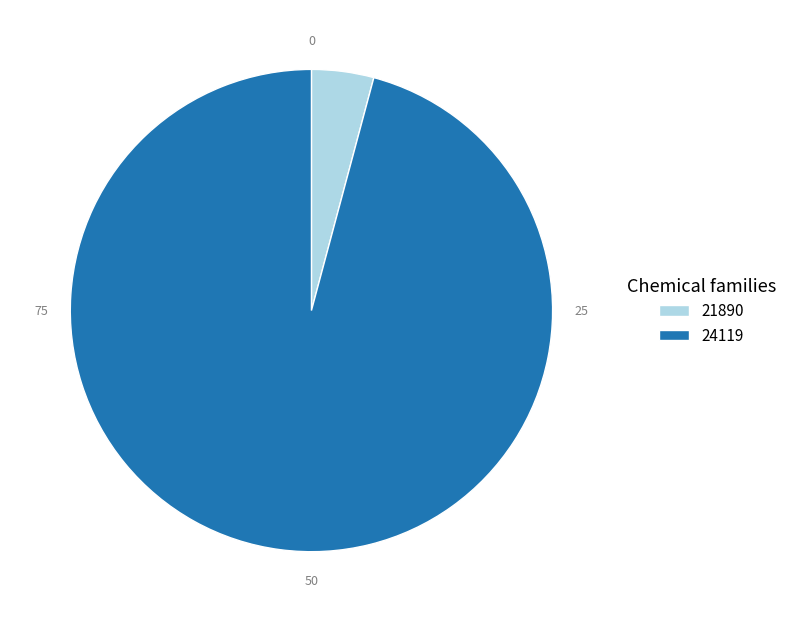

The 24119 slice represents 87% of the pie. True or false?

False